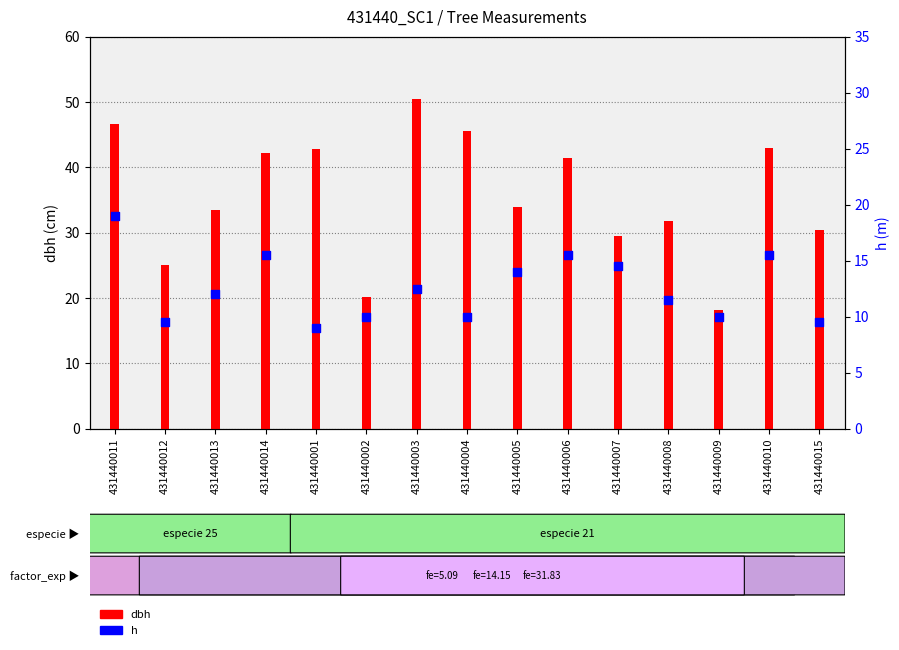

At how many categories does at least one series exceed 32?

9